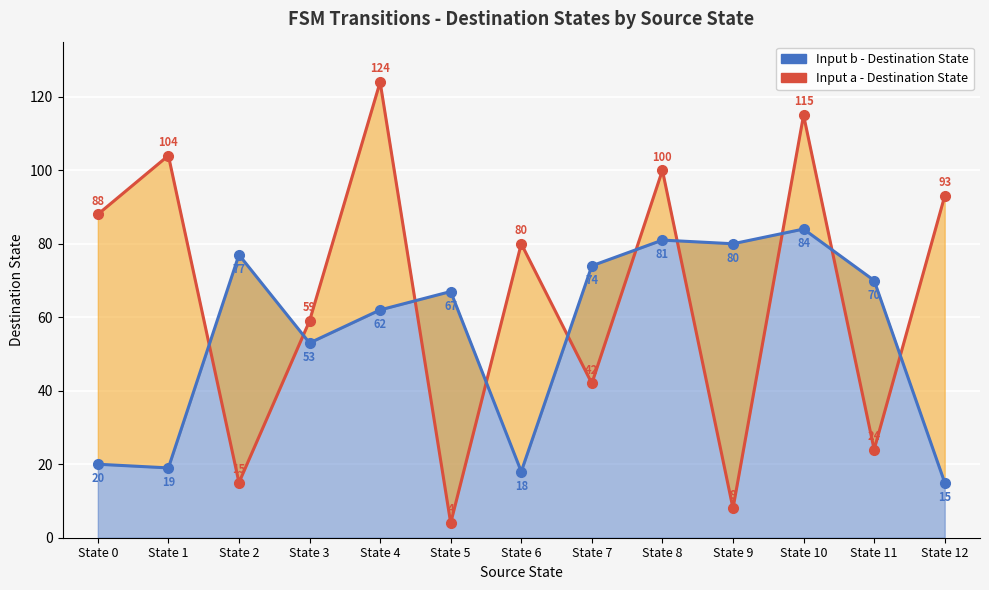

Reading left to right, list all the values displayed in this chart.

Input a - Destination State: 88	104	15	59	124	4	80	42	100	8	115	24	93
Input b - Destination State: 20	19	77	53	62	67	18	74	81	80	84	70	15